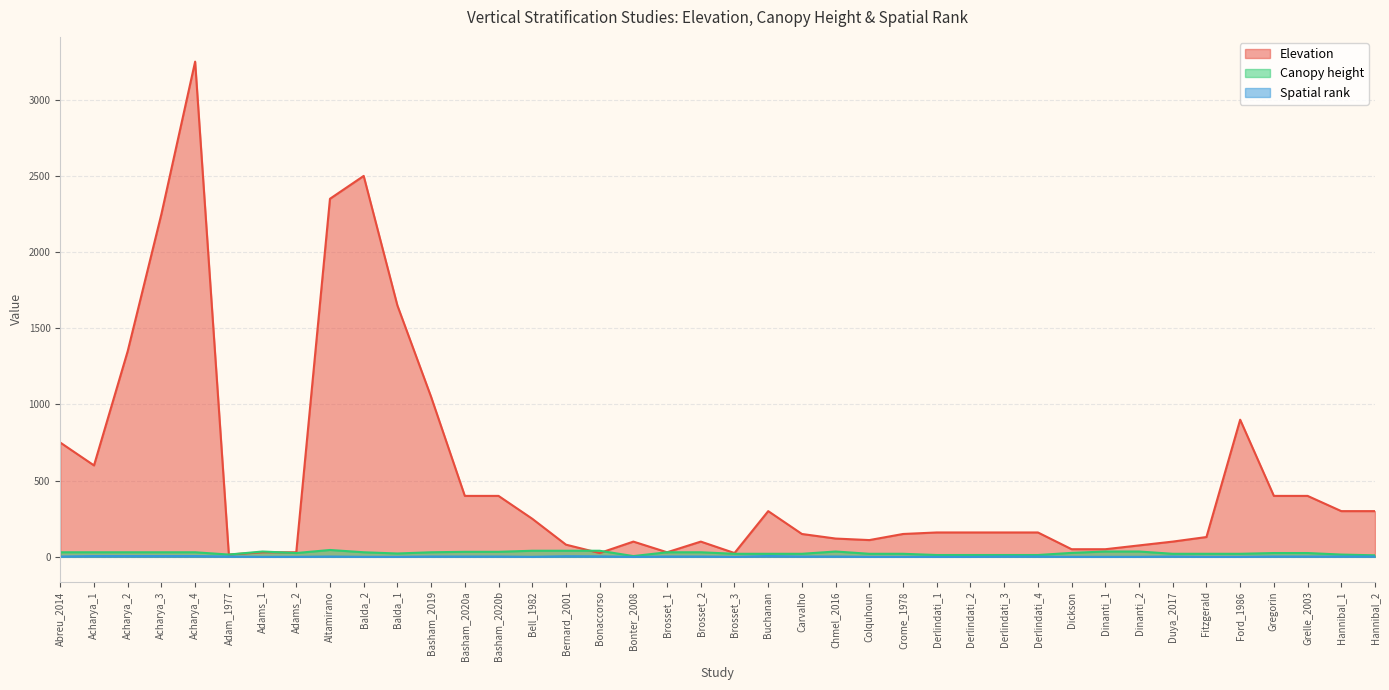

True or false: Canopy height has a value of 35 at Adams_1.

True